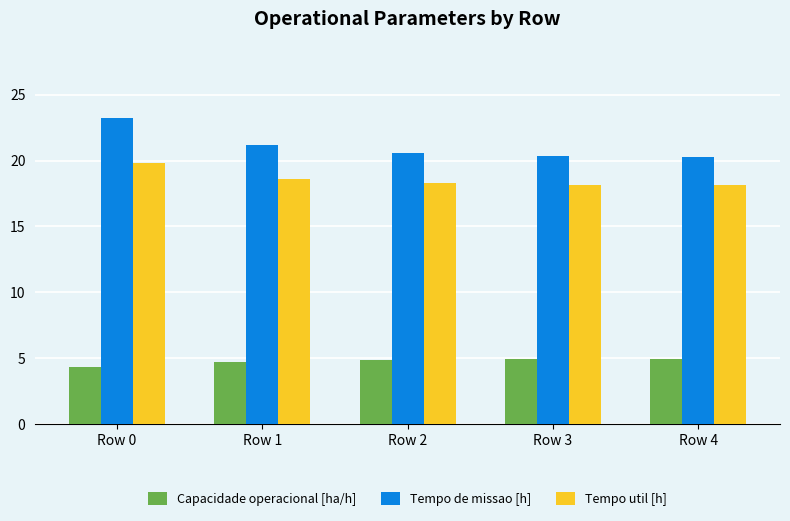

What are all the series names shown in the legend?

Capacidade operacional [ha/h], Tempo de missao [h], Tempo util [h]